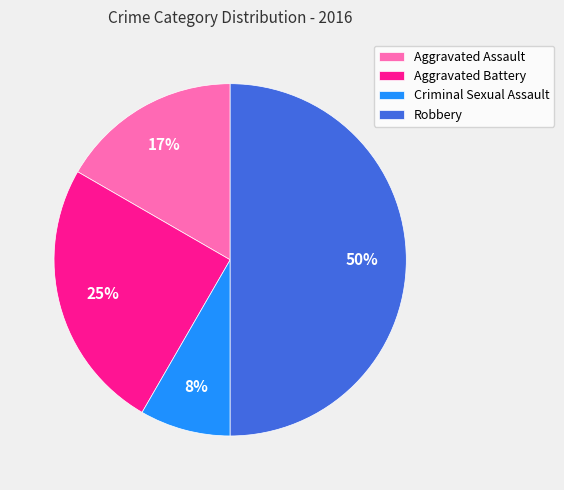

Does Criminal Sexual Assault represent more than half of the total?

No